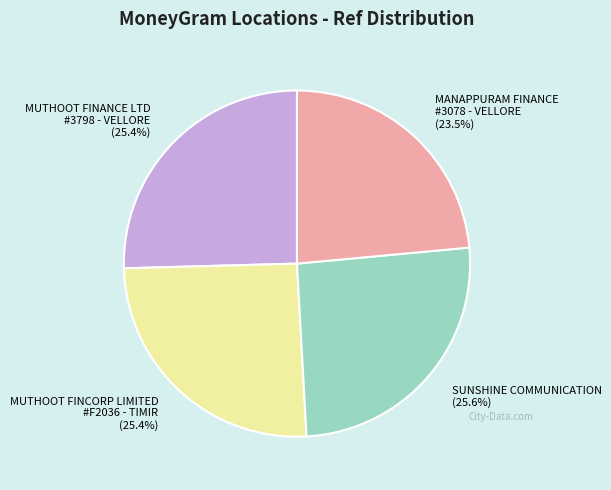

What is the ratio of the value at MANAPPURAM FINANCE #3078 - VELLORE to the value at MUTHOOT FINCORP LIMITED #F2036 - TIMIR?

0.9